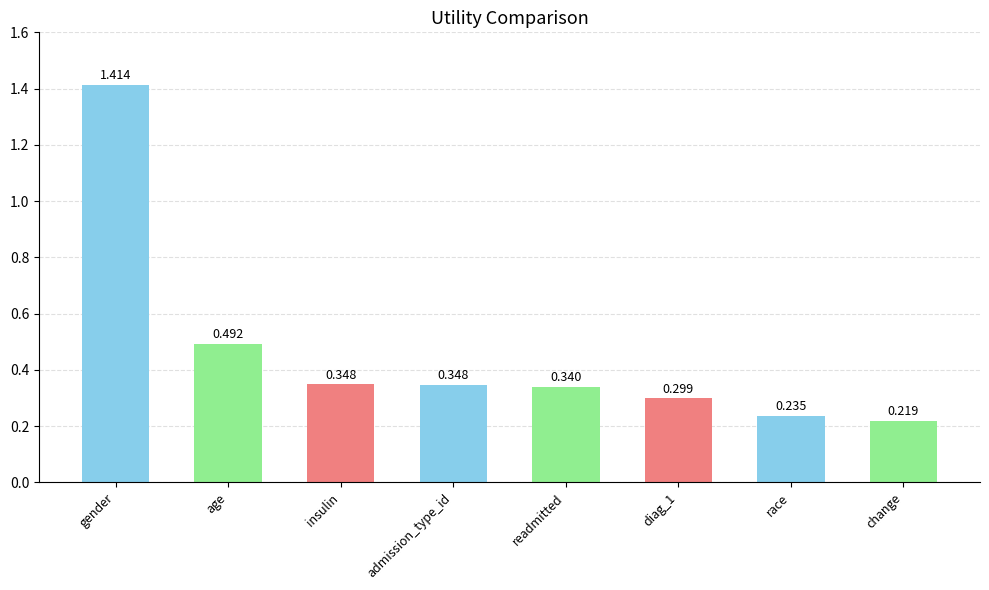

How many values are between 0 and 1?

7